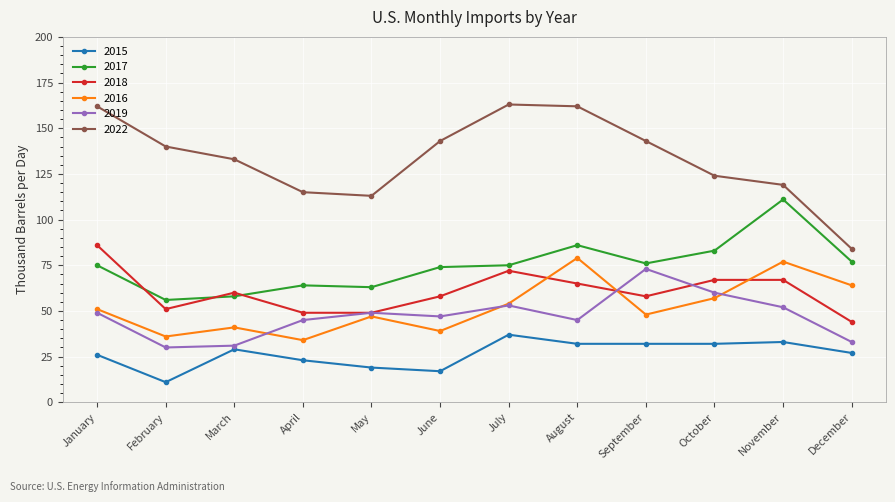

At which category does 2022 reach its first local valley?

May